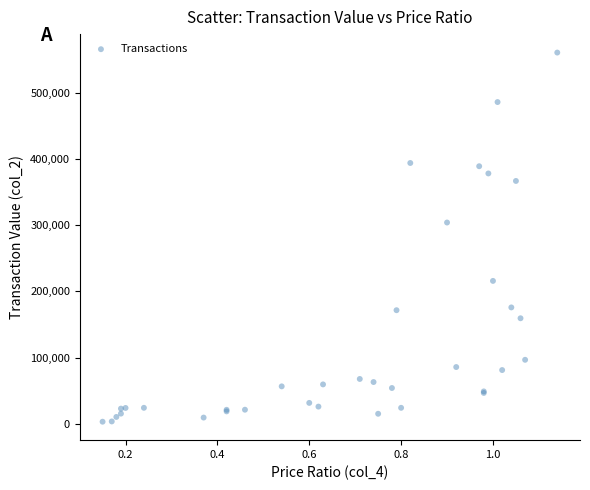

What Y value in the scatter plot is closest to 282080?

304180